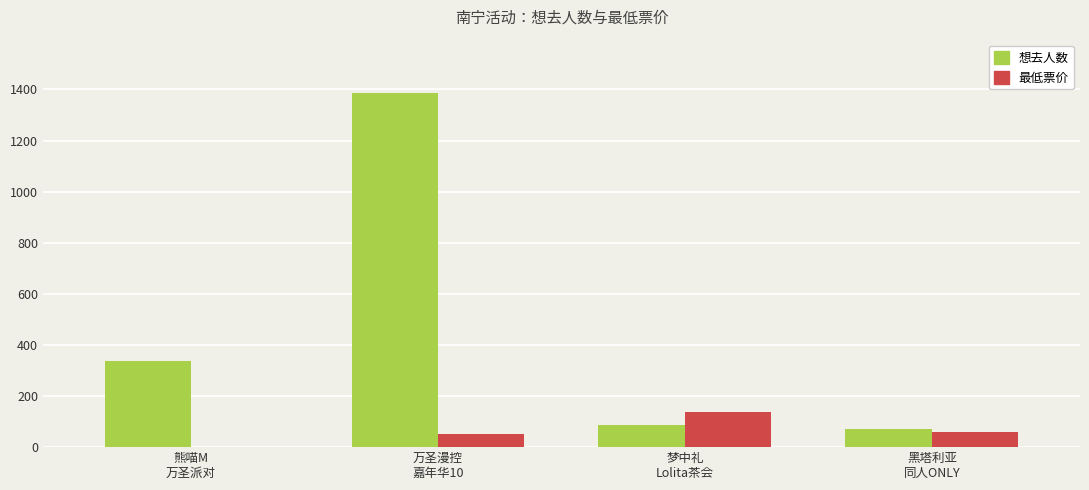

Reading left to right, transcribe all the data shown in this chart.

想去人数: 337	1387	88	72
最低票价: 0	50	138	58